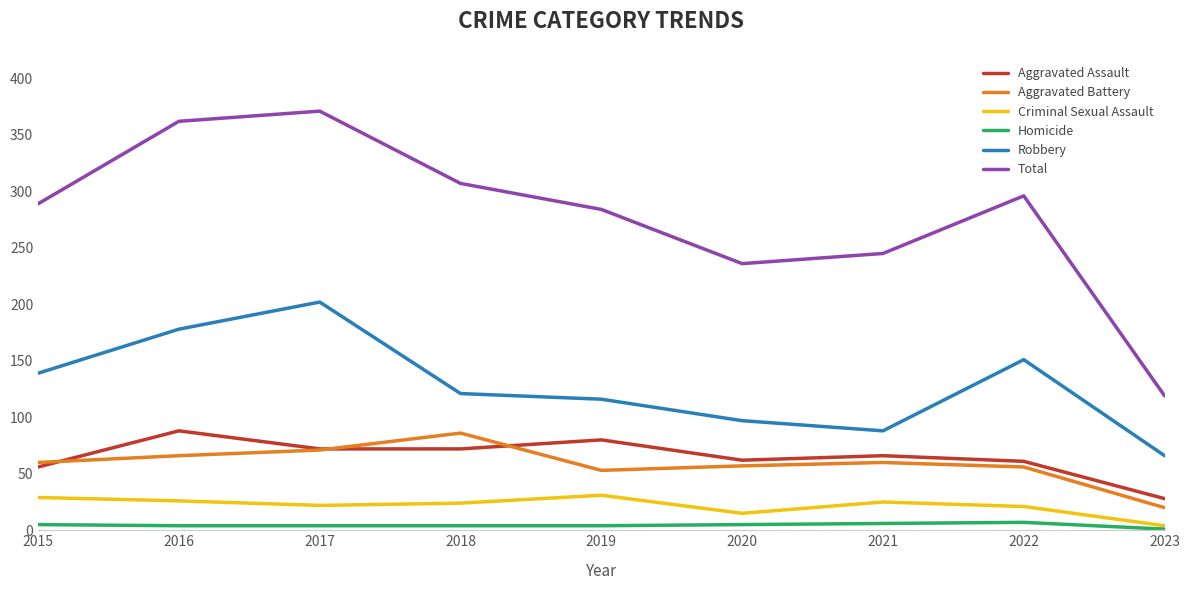

How many categories are shown in the chart?

9